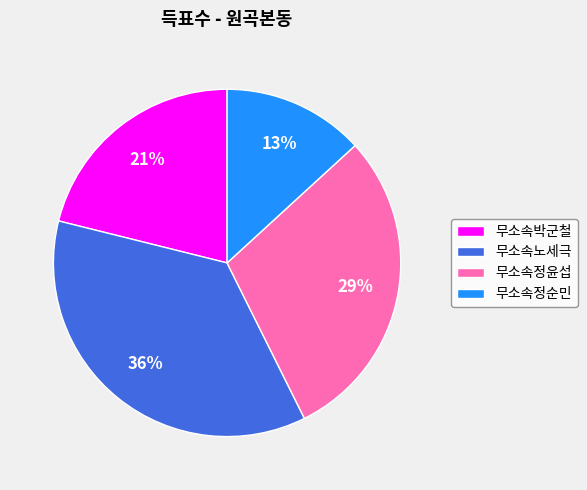

To the nearest percent, what is the combined percentage of 무소속정순민 and 무소속박군철?

34%